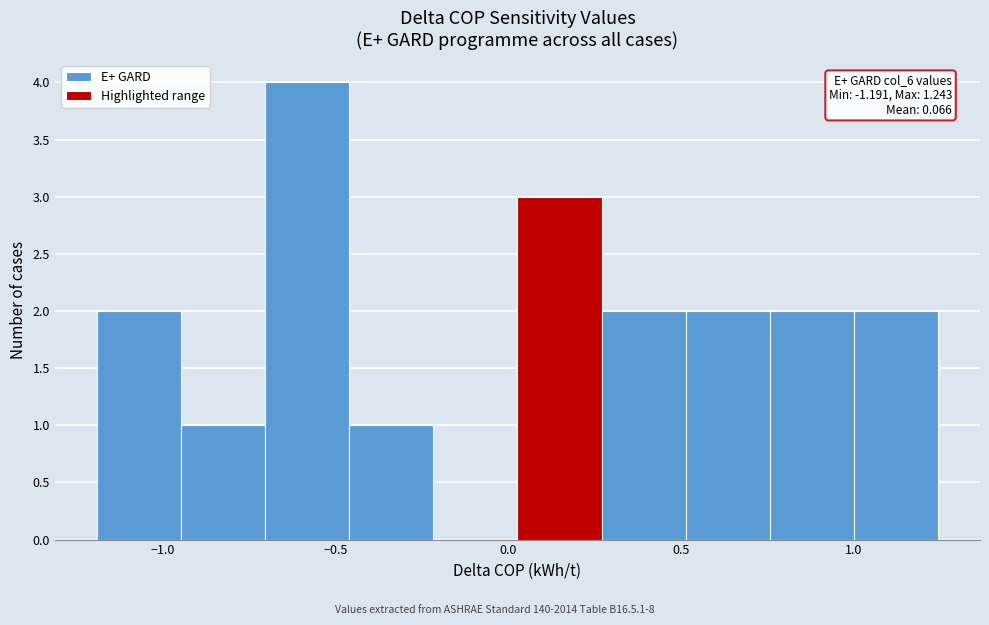

Over which range of the x-axis is the bar tallest?

-0.70 to -0.45